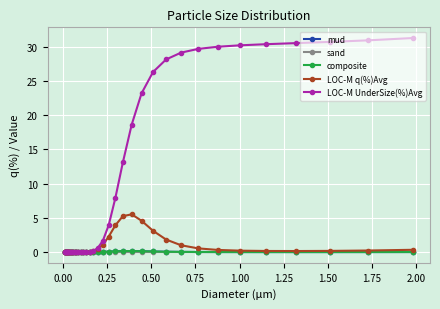

Is this an area chart (filled region under the line)?

No